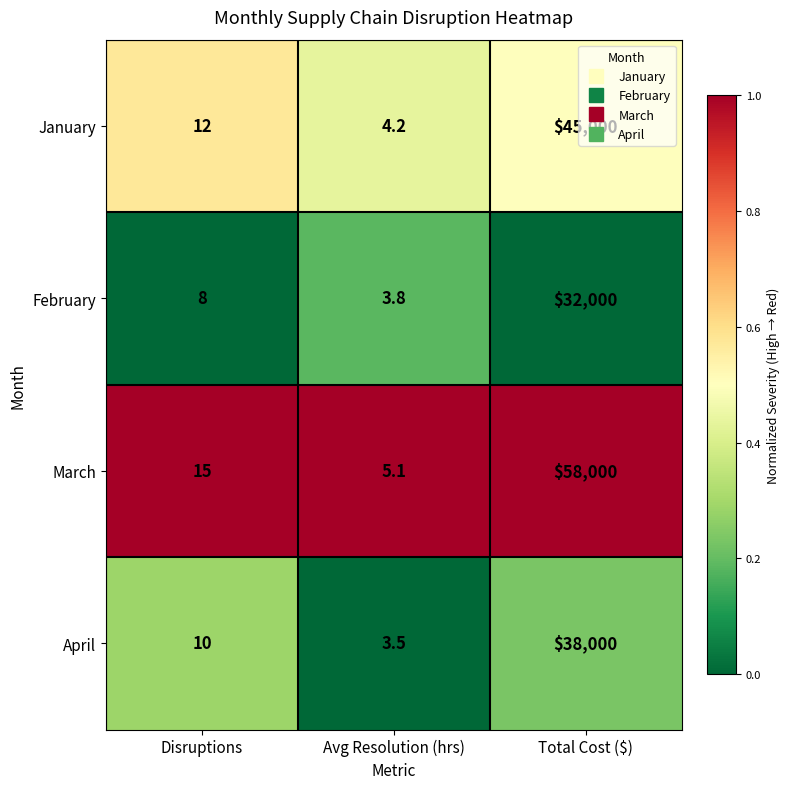

At Disruptions, list the series in order from largest to smallest.

March, January, April, February